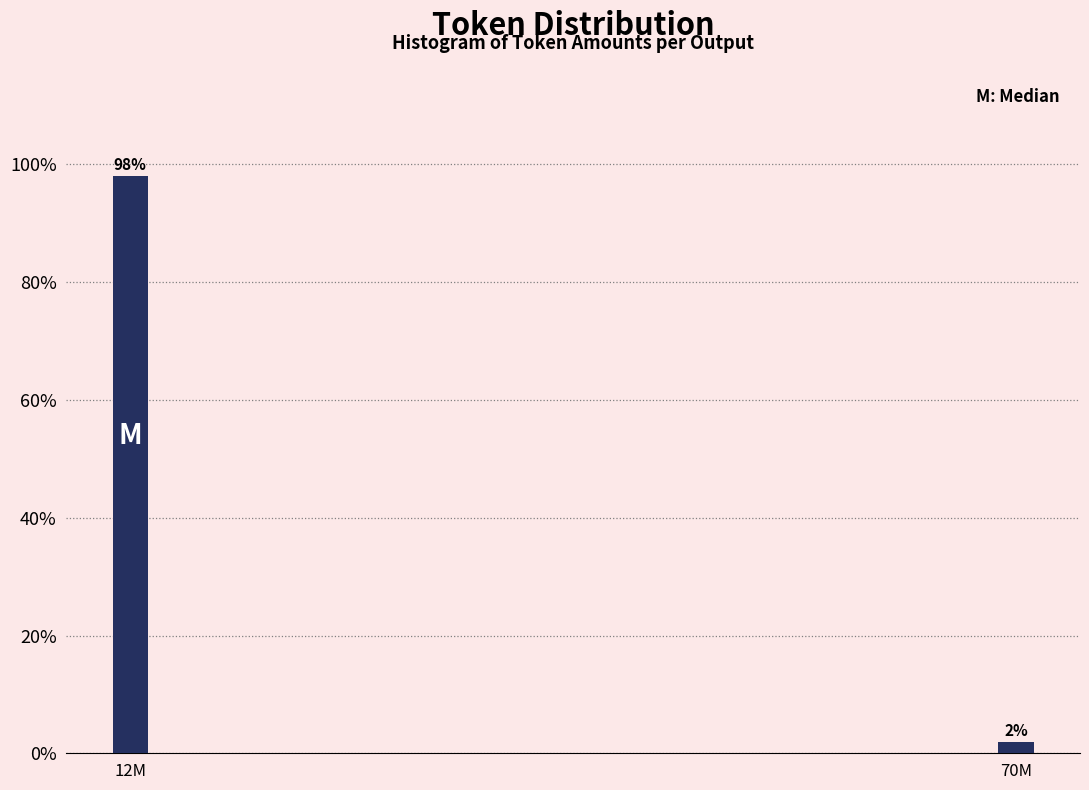

Which category has the lowest value across all series?

70M